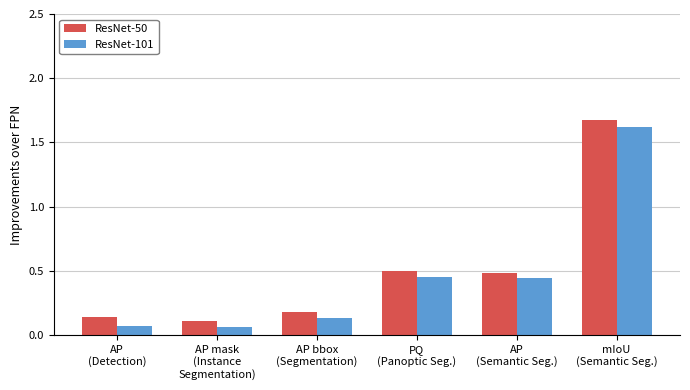

What are all the series names shown in the legend?

ResNet-50, ResNet-101